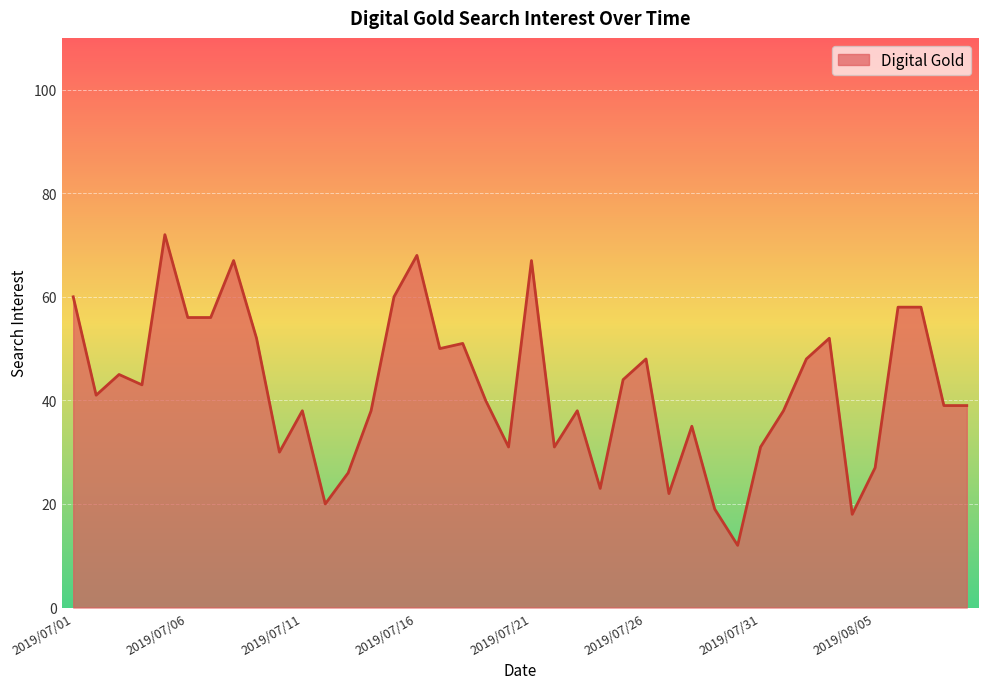

True or false: the data has more than 1 interior local peaks.

True